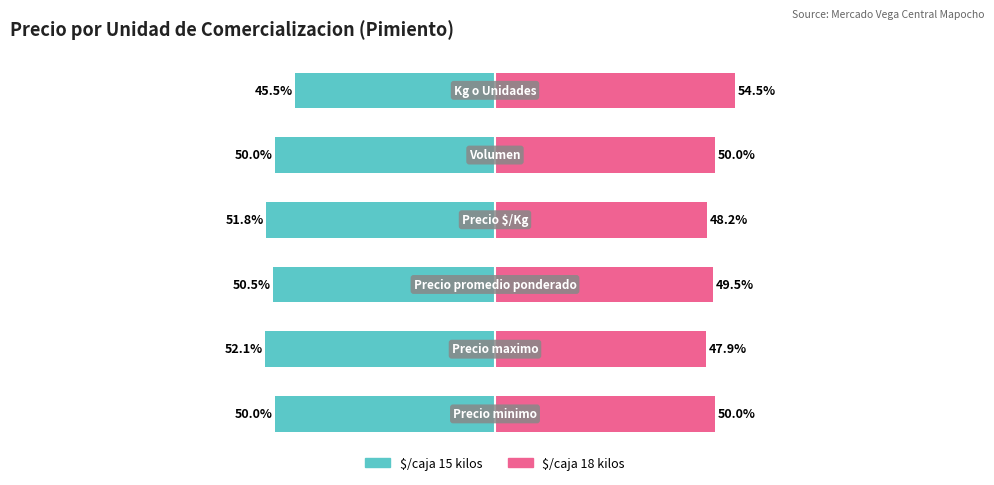

How many bars are there in each group?

2